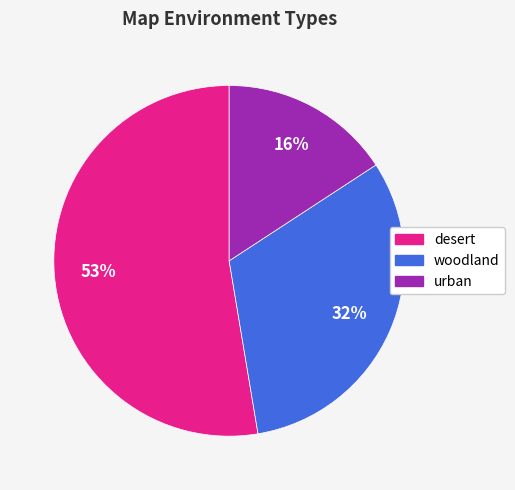

Between woodland and urban, which is larger?

woodland